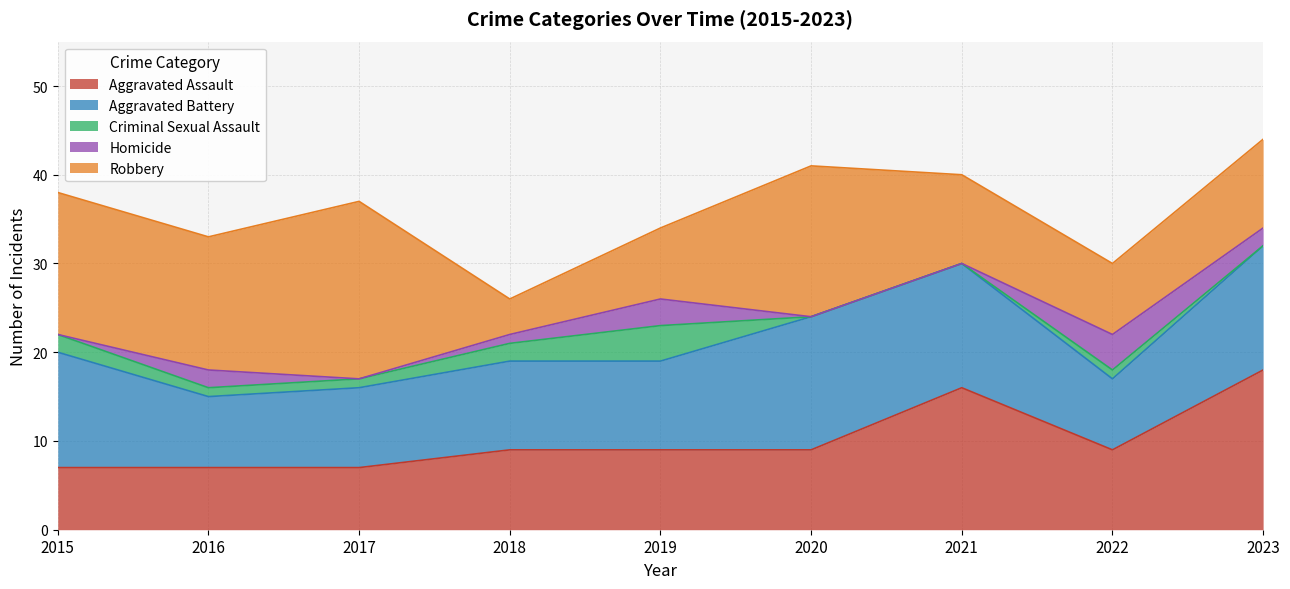

How many data points does each series have?

9